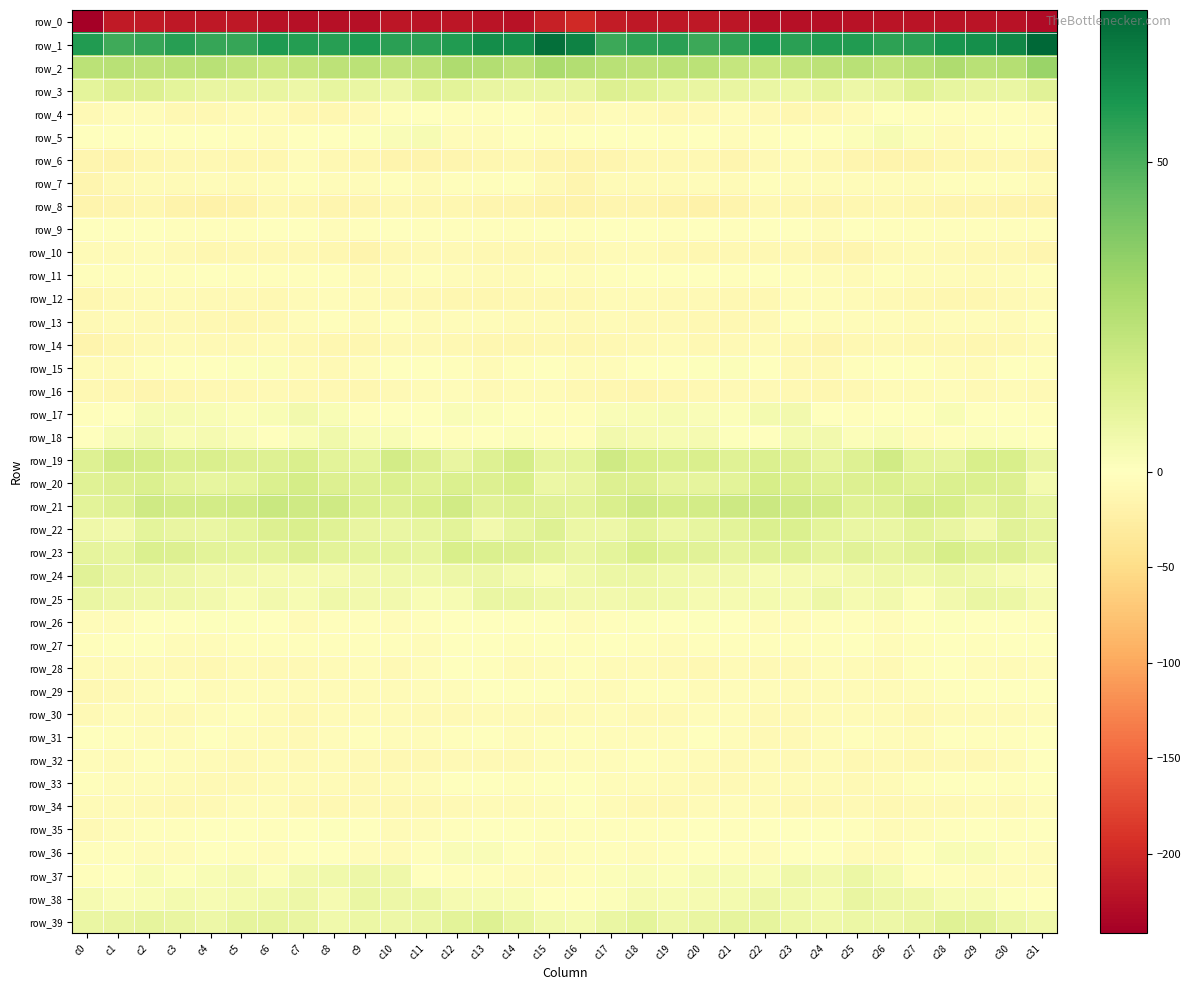

Which has a higher value, c13 or c20?

c20